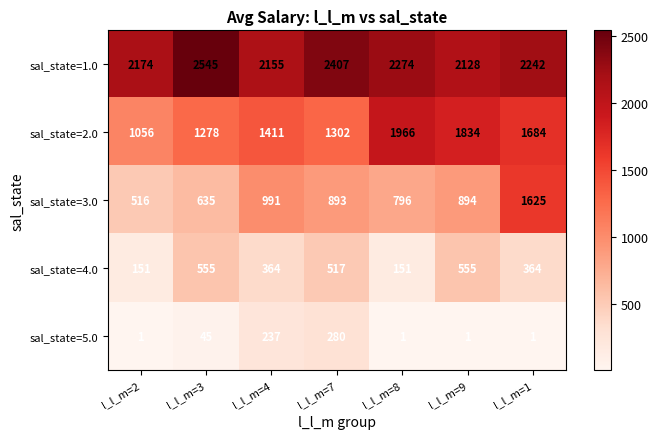

Where does the sal_state=4.0 series first go above 364?

l_l_m=3